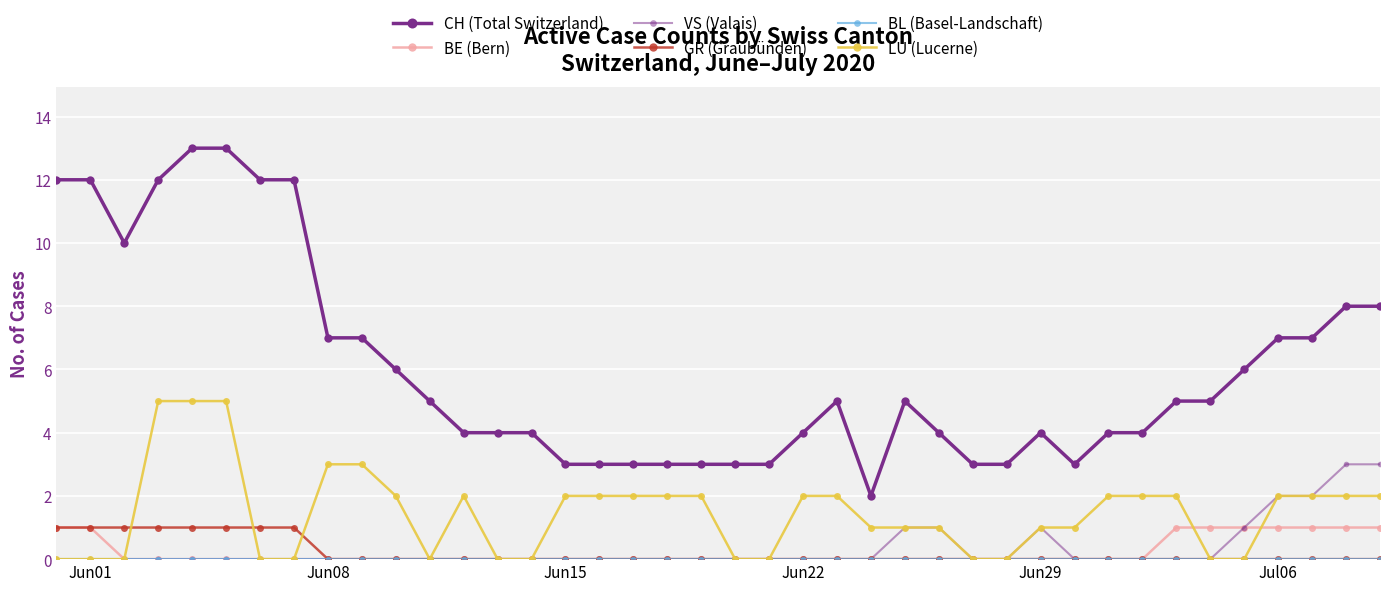

How many BE (Bern) values are between 0 and 1?

40